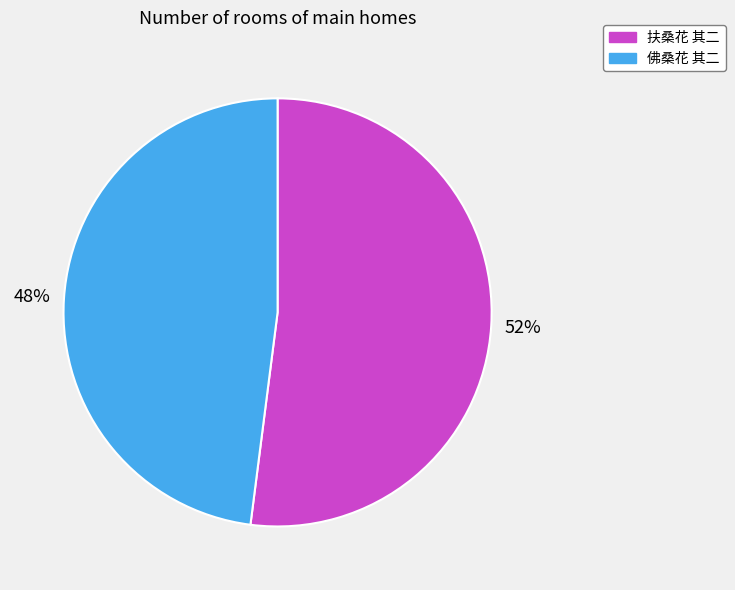

Combined, do 扶桑花 其二 and 佛桑花 其二 account for over 50%?

Yes